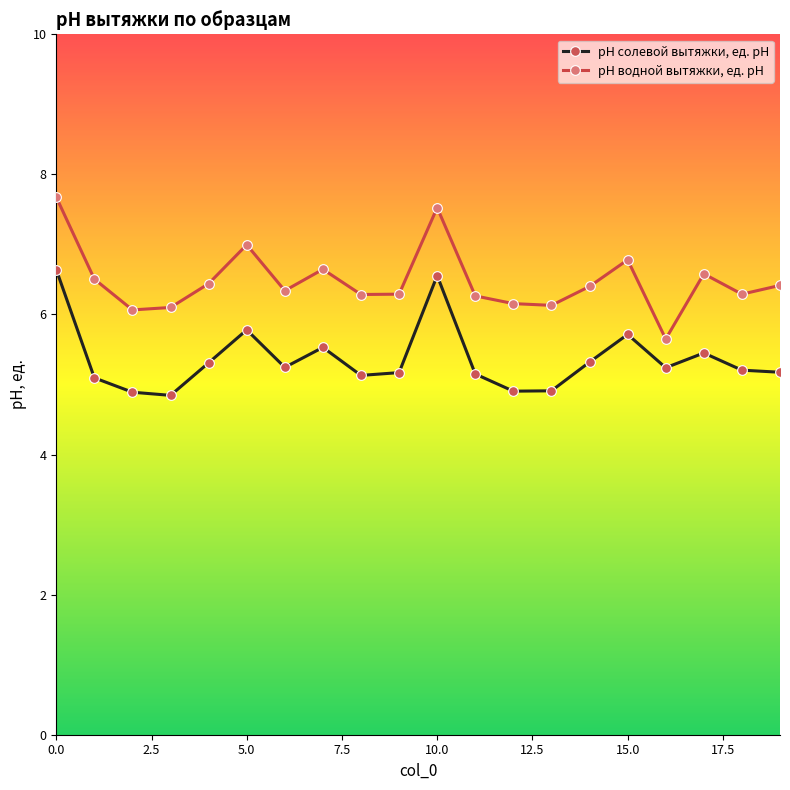

Which series has the largest total across all categories?

рН водной вытяжки, ед. рН